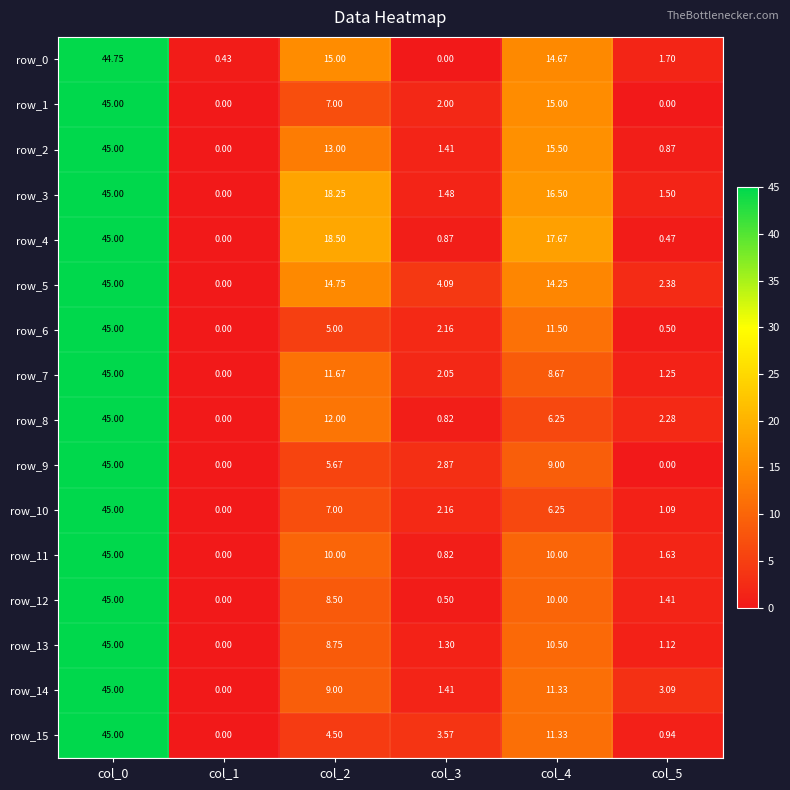

Is the value of row_9 at col_2 greater than the value of row_3 at col_1?

Yes